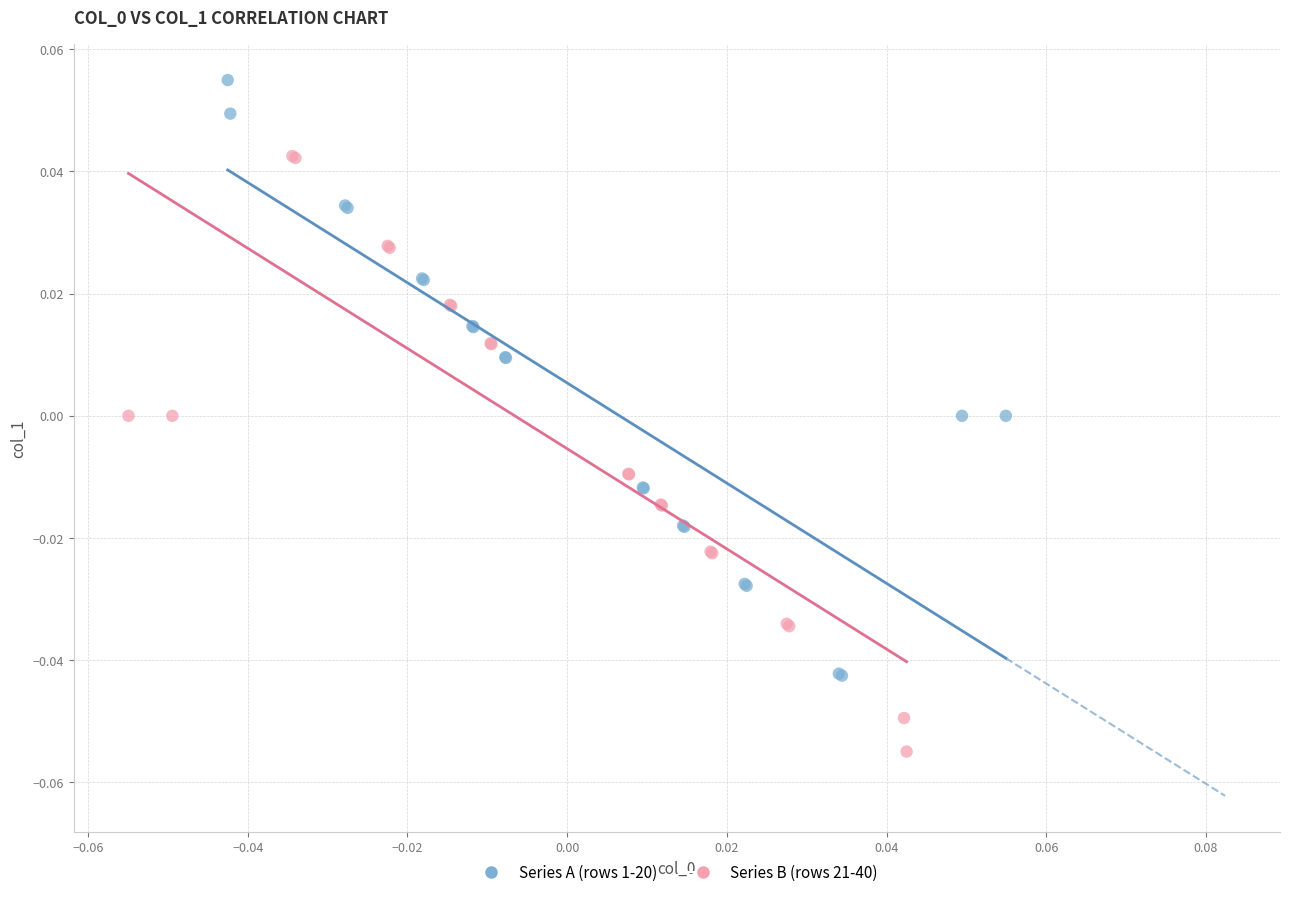

Which series reaches the minimum Y coordinate?

Series B (rows 21-40)